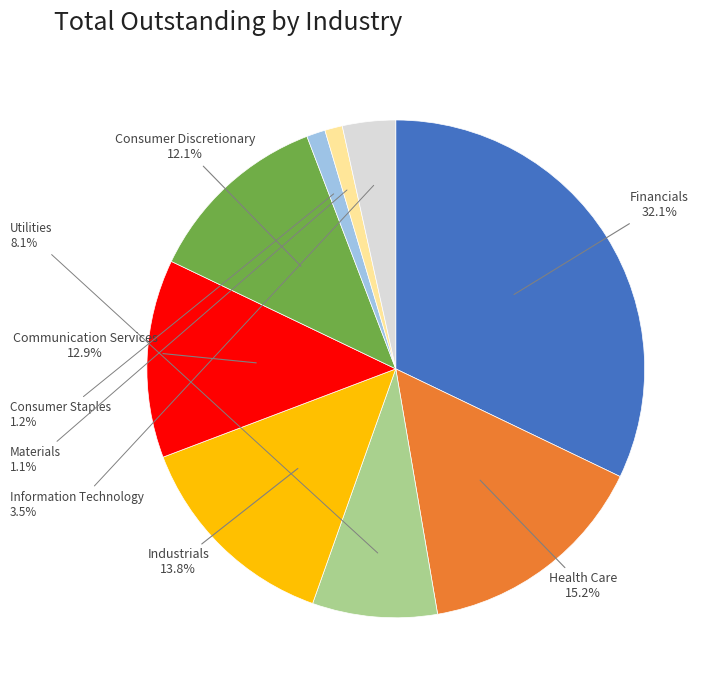

Does any single category account for the majority?

No